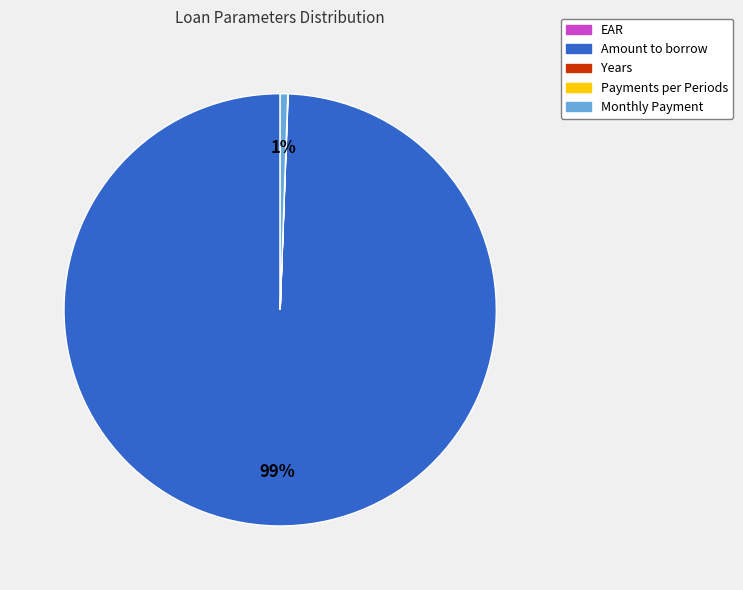

What is the largest slice in the pie chart?

Amount to borrow